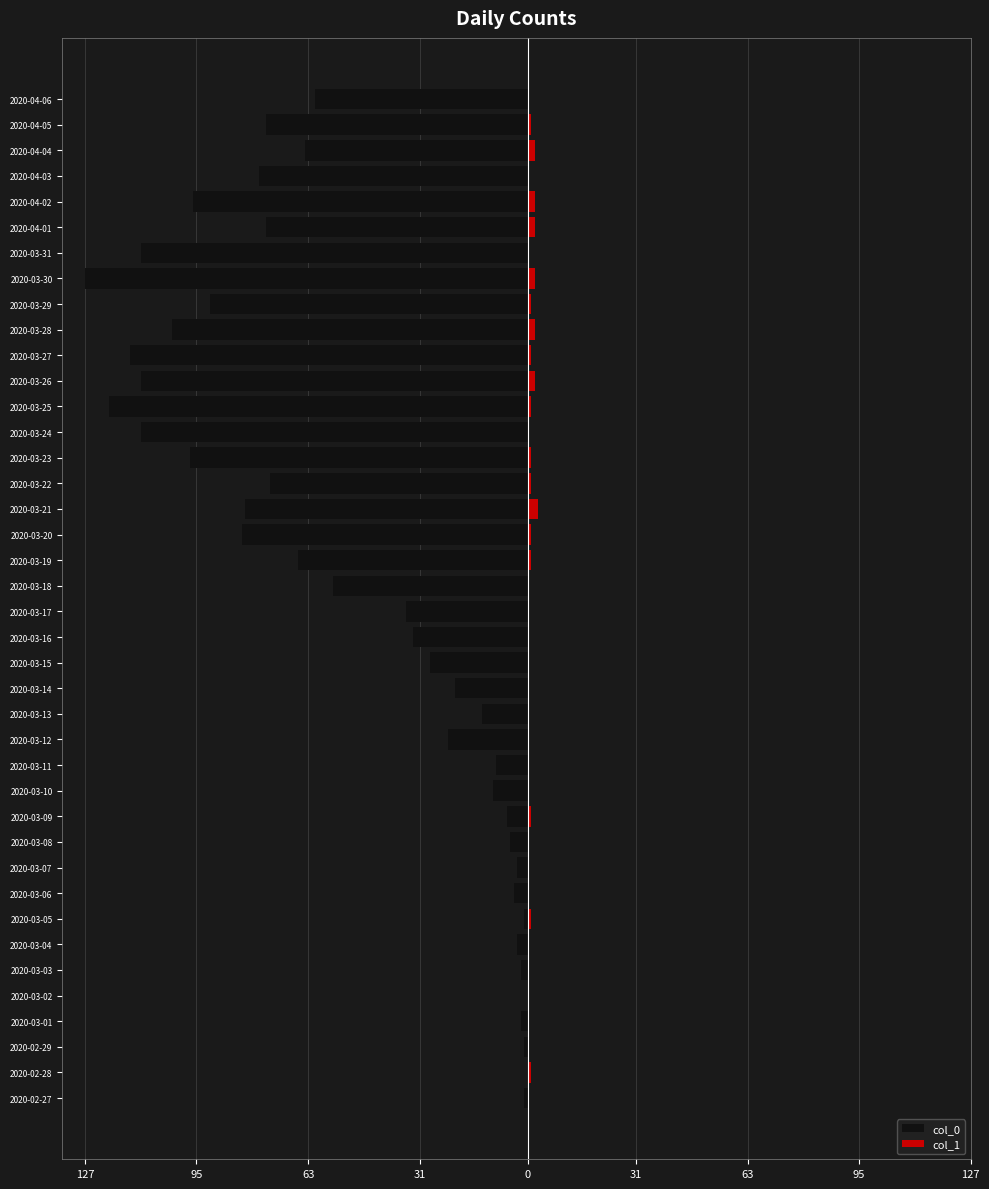

What is the minimum value for col_0?

-127